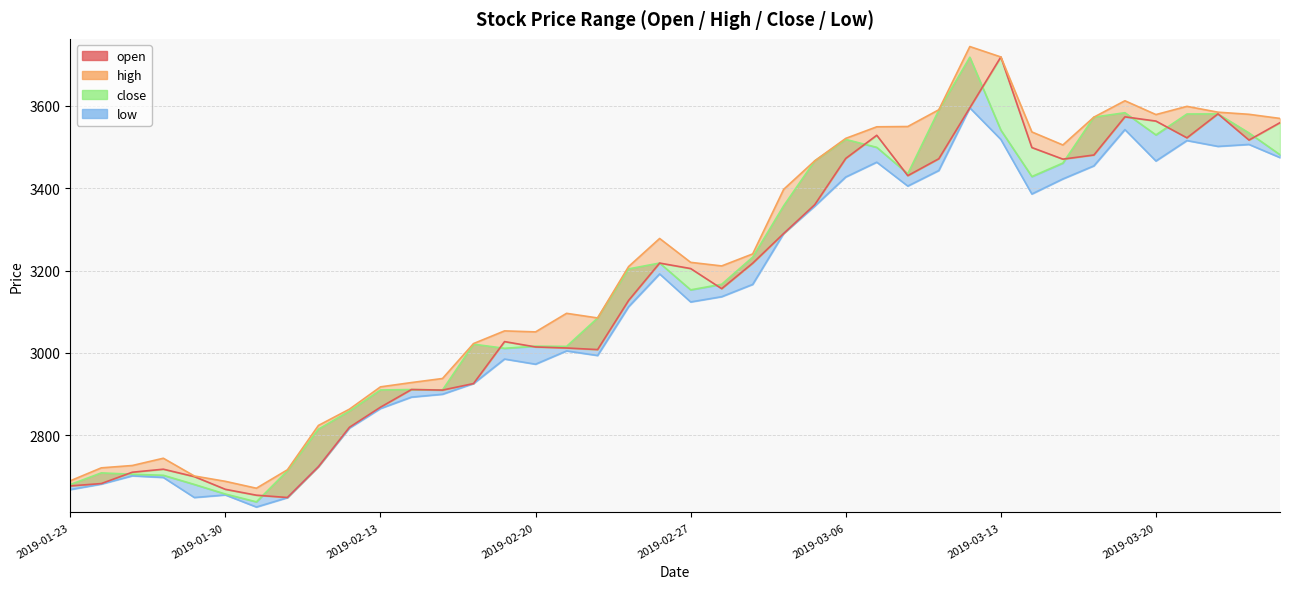

Where is the data nearest to the value 3183?

2019-02-27